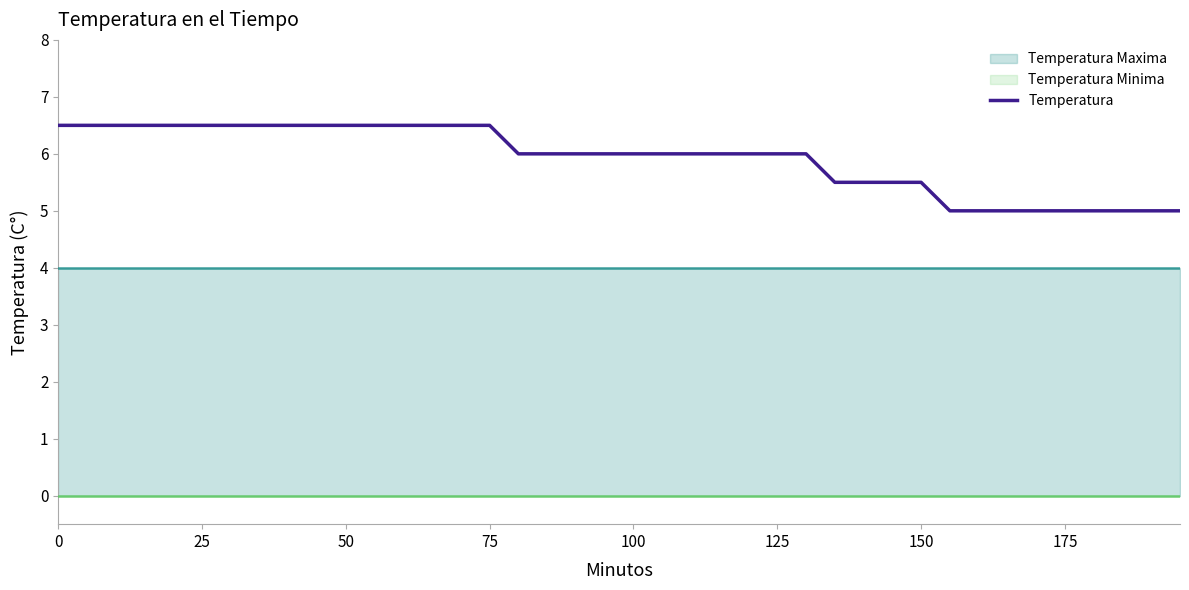

What is the average value?

5.9